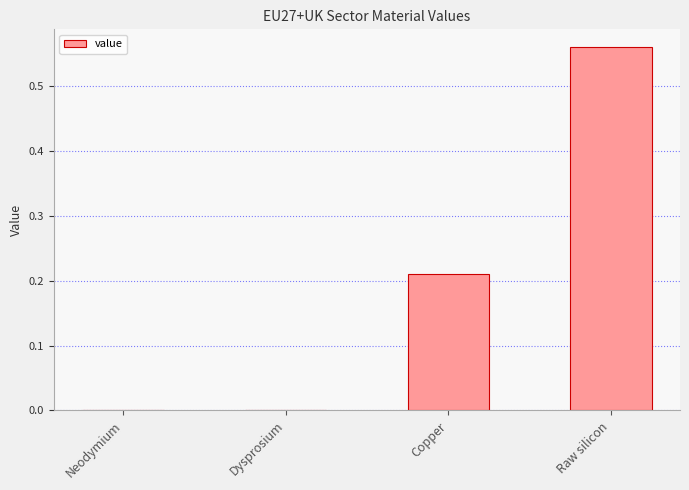

Between Raw silicon and Dysprosium, which is larger?

Raw silicon